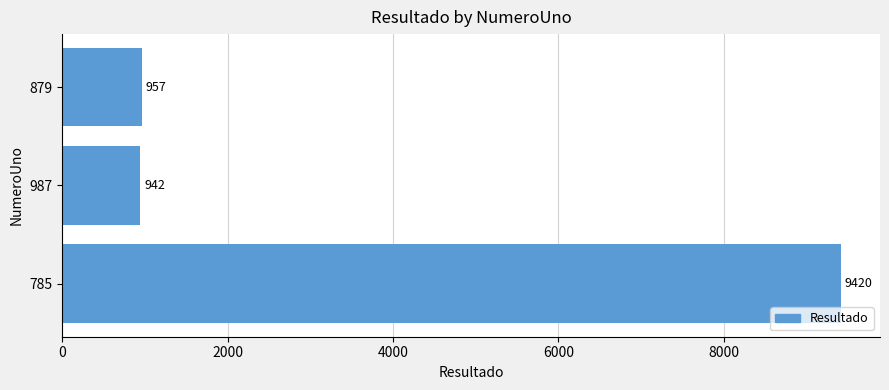

True or false: the data shows 1263 at 987.

False